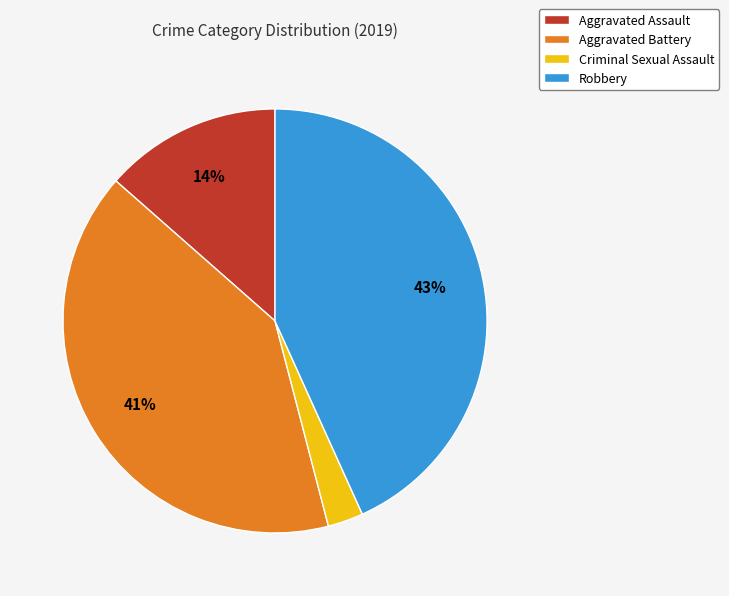

Combined, do Robbery and Aggravated Battery account for over 50%?

Yes